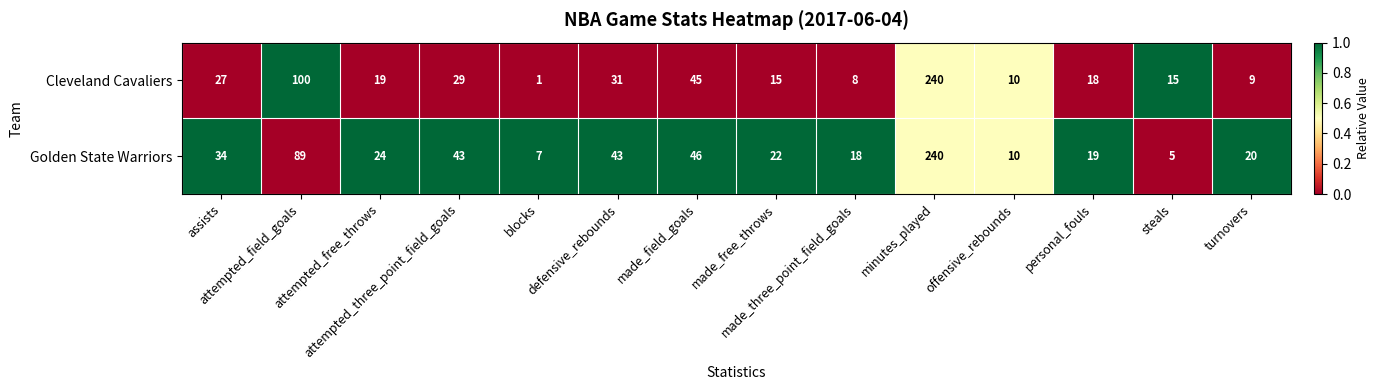

Which series has the largest total across all categories?

Golden State Warriors